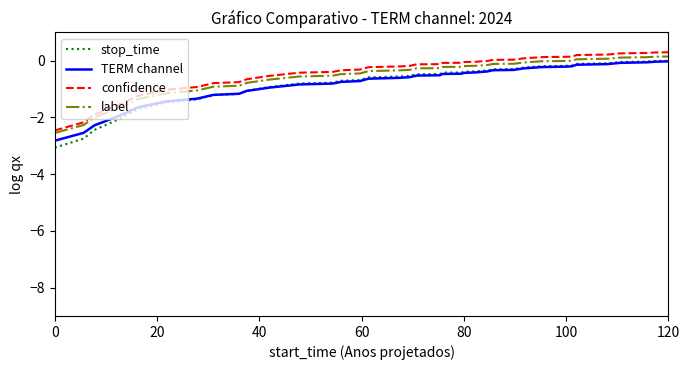

What is the greatest value displayed?

0.3